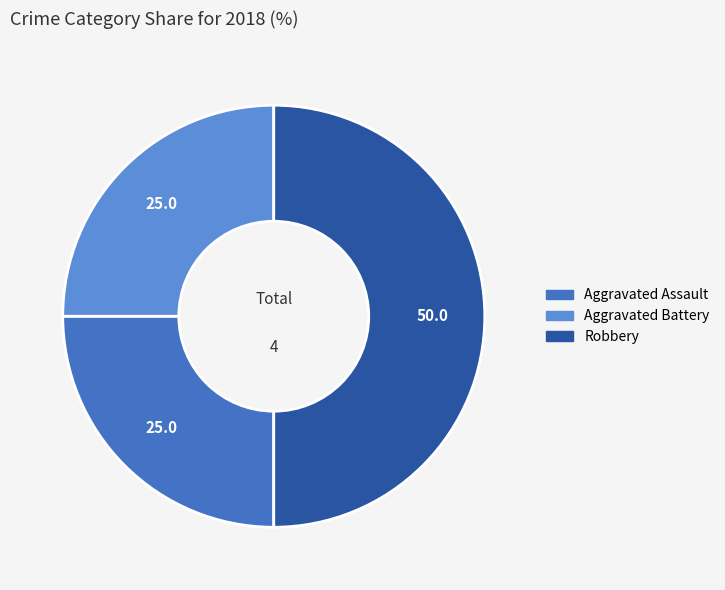

How many slices are in this pie chart?

3